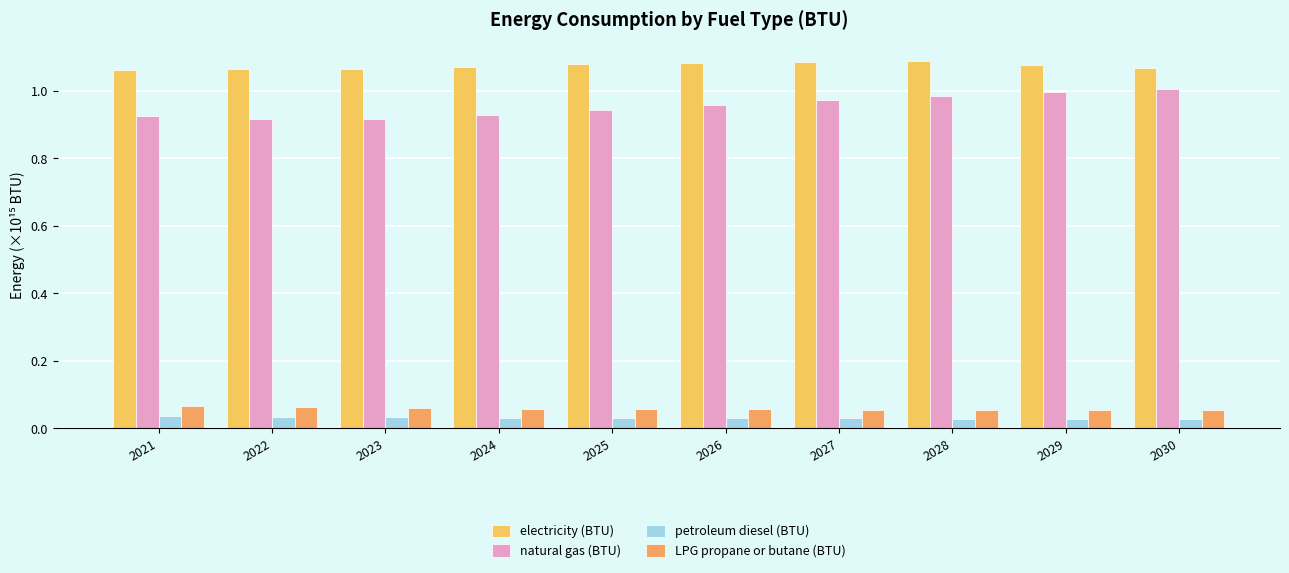

Which has a higher value, 2030 or 2021?

2030